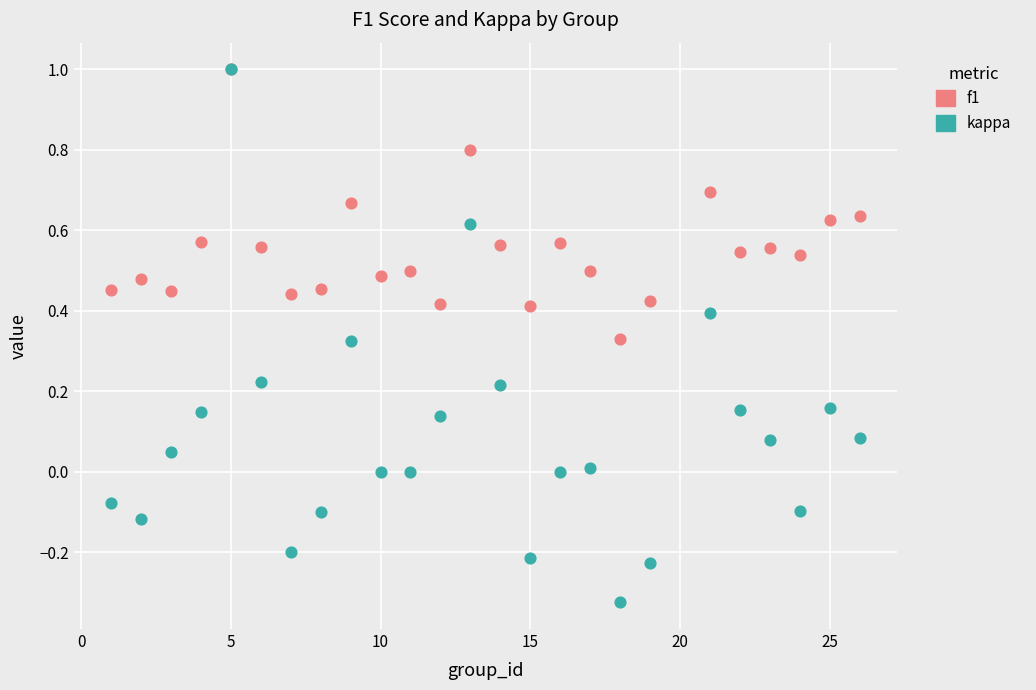

What are all the series names shown in the legend?

f1, kappa